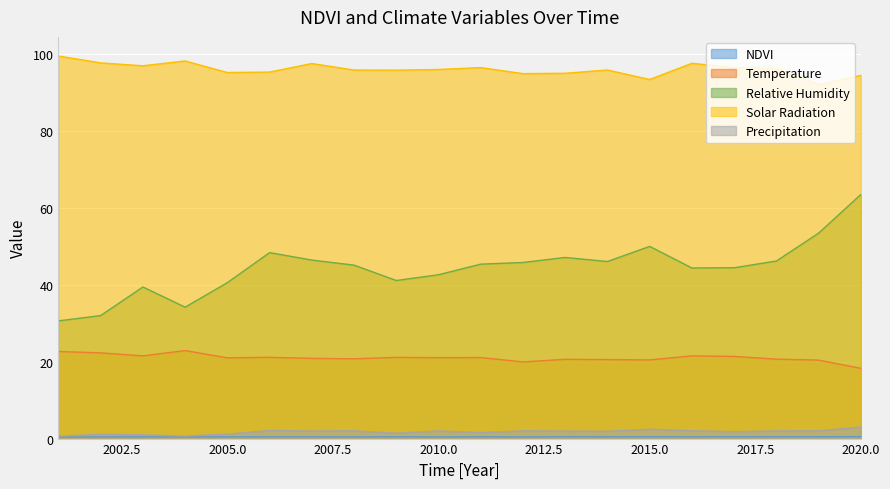

Where does the Temperature series first go above 21?

2001